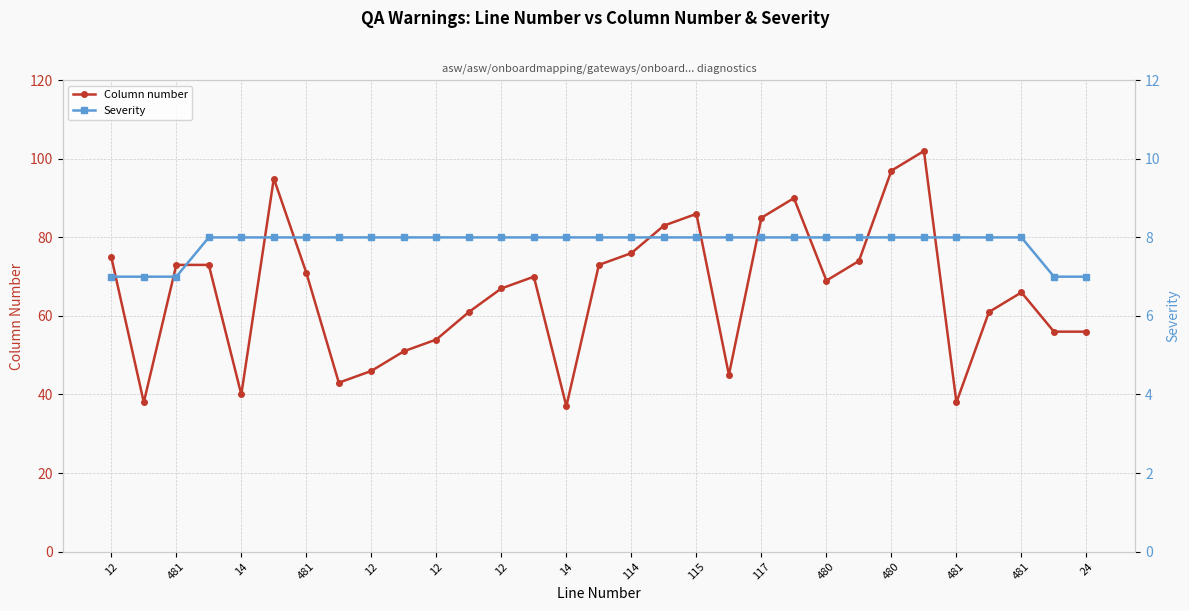

At which label is Severity closest to 7?

12